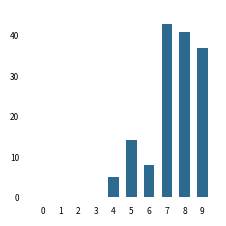

Is it true that the value at 0 is 0?

True